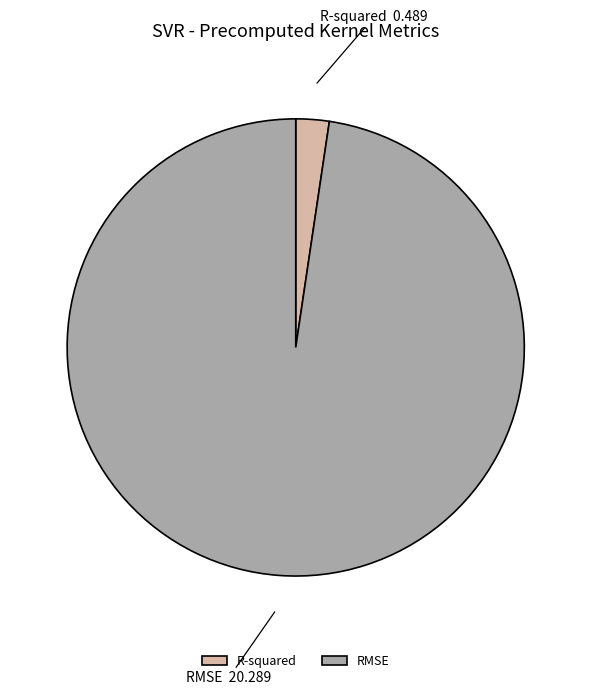

How many slices are in this pie chart?

2